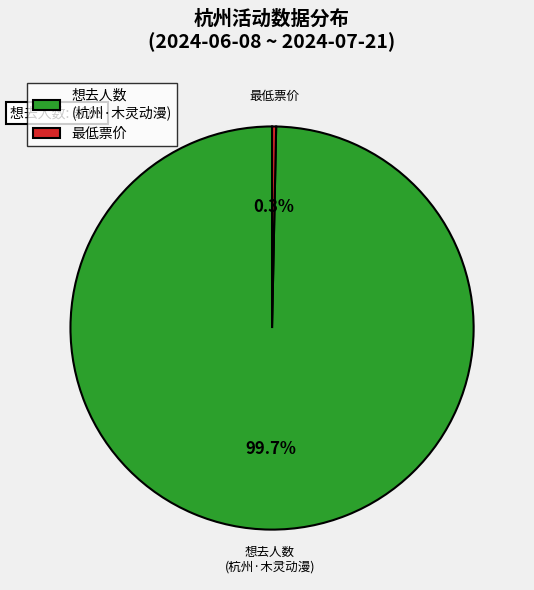

What is the ratio of the value at 想去人数 (杭州·木灵动漫) to the value at 最低票价?

306.9